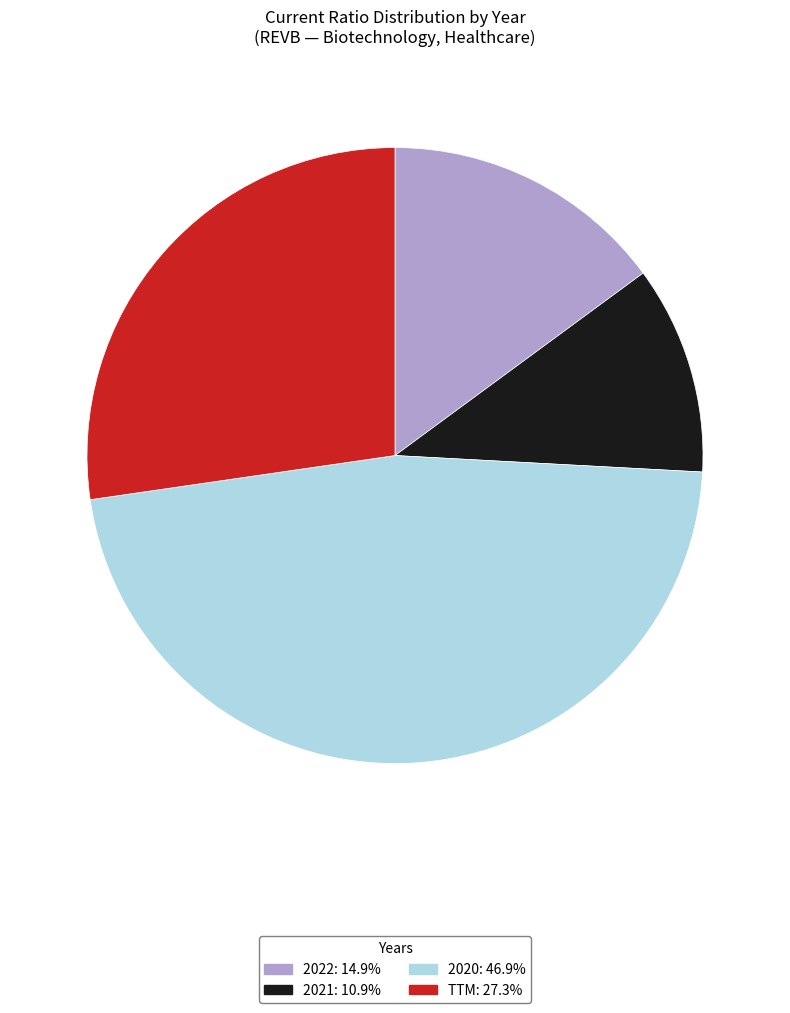

Is it true that 2022 is 15% of the pie?

True